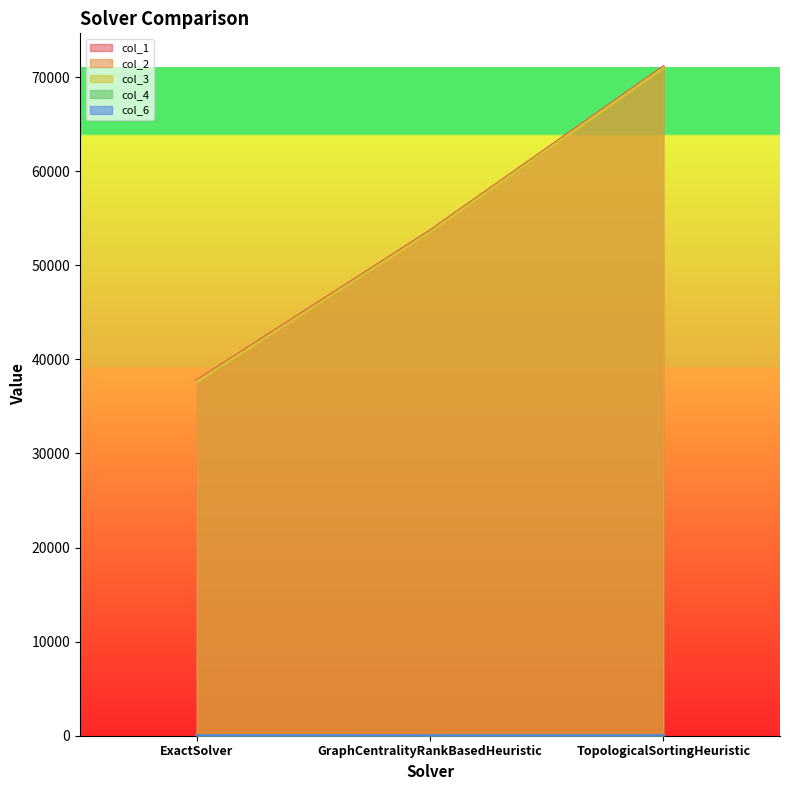

Reading left to right, what are all the values shown in this chart?

col_1: 37736.8	53663.9	71098.8
col_2: 115.8	123.7	121.9
col_3: 37618.4	53537.7	70974.1
col_4: 2.6	2.4	2.8
col_6: 1.2	0.1	0.0